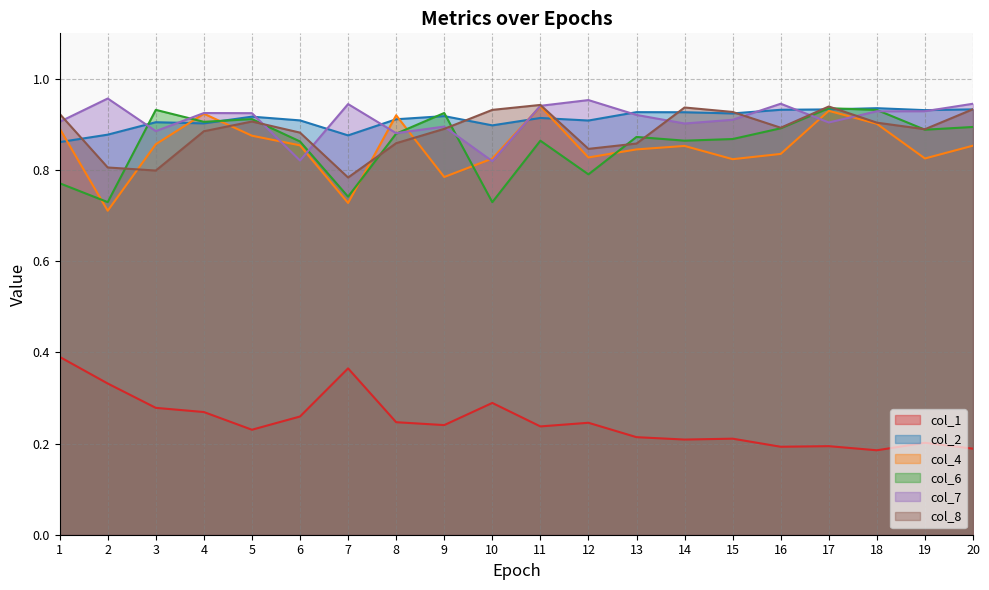

At which label is col_2 closest to 0?

1